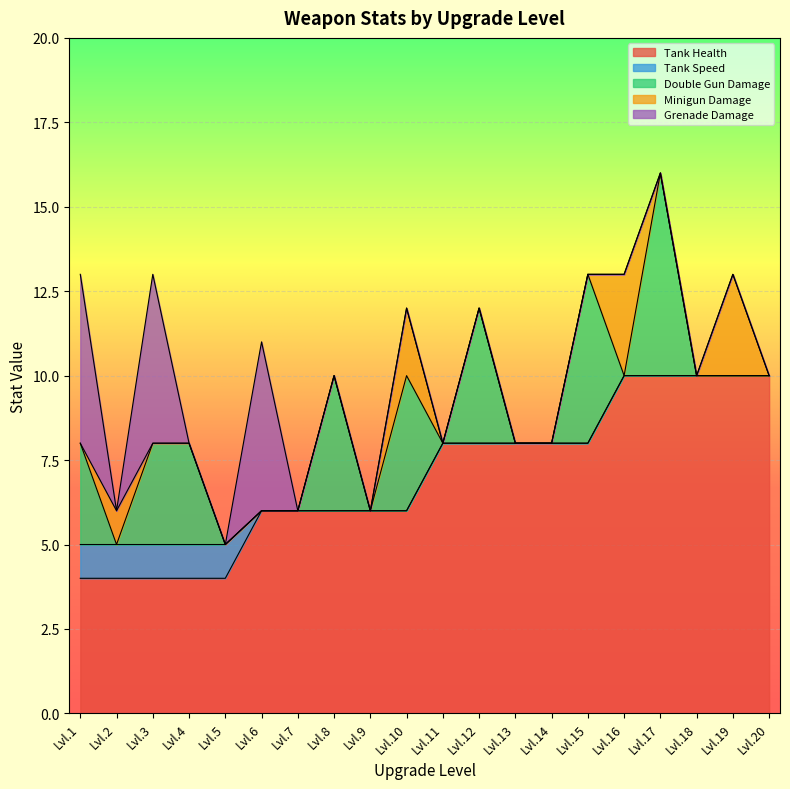

What are all the series names shown in the legend?

Tank Health, Tank Speed, Double Gun Damage, Minigun Damage, Grenade Damage